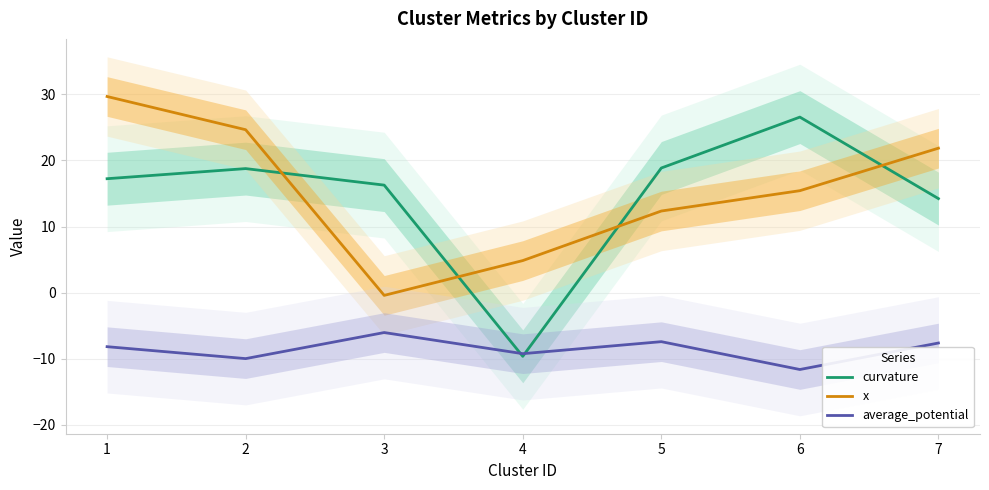

What is the value of the average_potential point at the 7th from the left?

-7.6